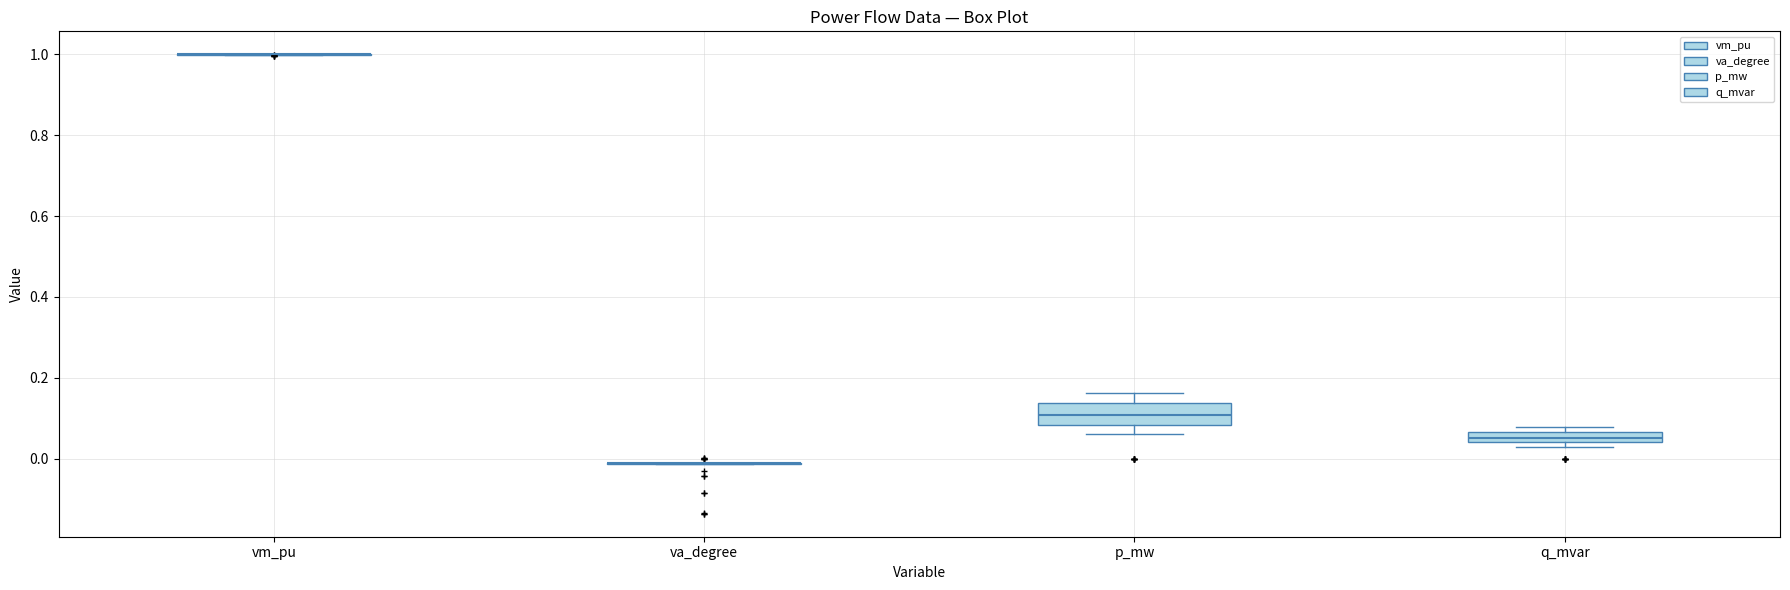

Comparing the boxes themselves (not the whiskers), which one is the tallest?

p_mw